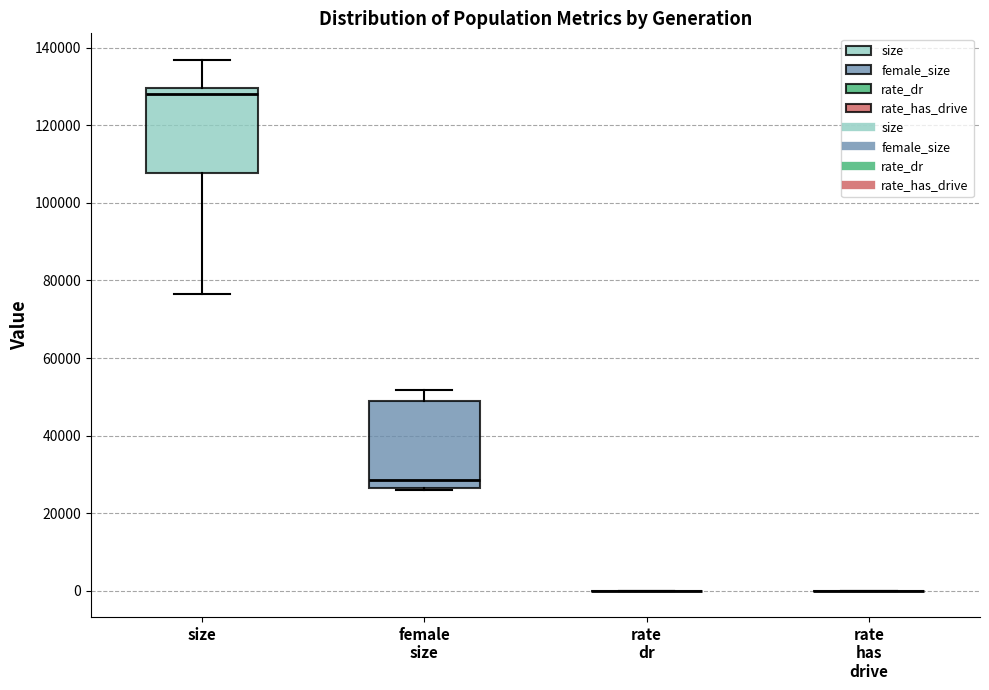

Reading left to right, transcribe this box plot: for each box, give where its median line is, the range the box spans, and where its two whiskers end, as read against the y-axis. The values are not printed on the chart, so give them approximately, as read against the axis.

size: median 128000, box 108000 to 130000, whiskers 76000 to 136000
female size: median 28000, box 26000 to 48000, whiskers 26000 (just below the box's lower edge) to 52000
rate dr: box collapsed to a line at 0, whiskers 0 to 0
rate has drive: box collapsed to a line at 0, whiskers 0 to 0